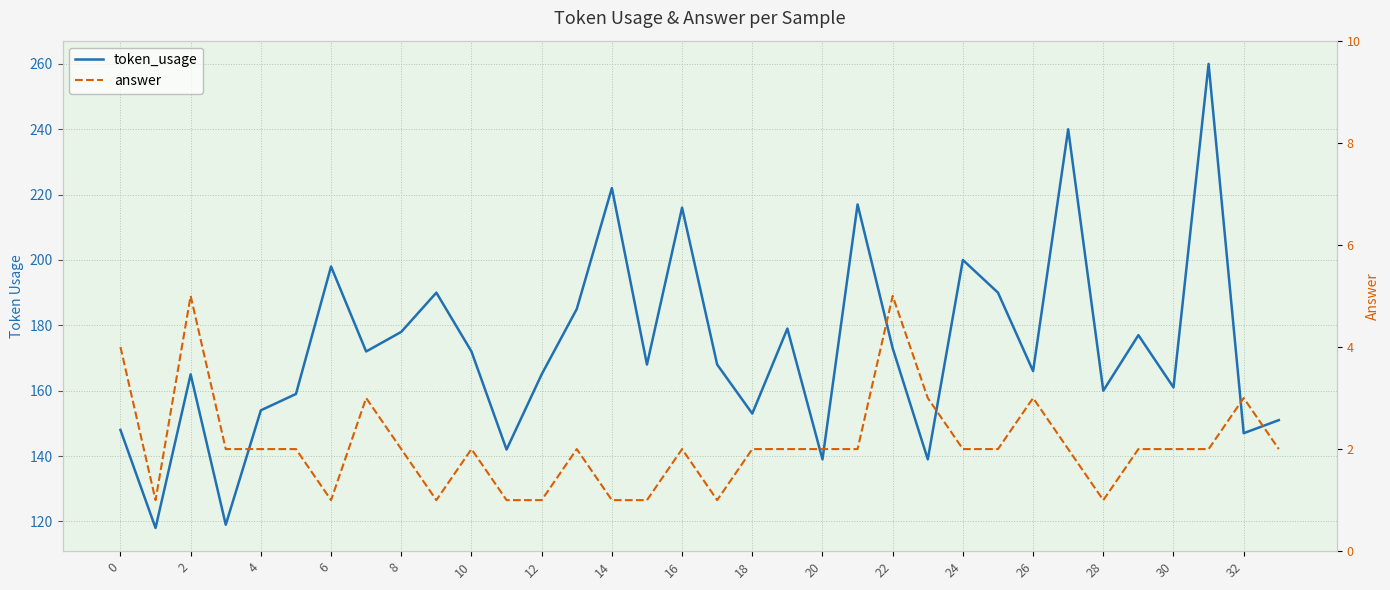

What is the minimum value shown in the chart?

1